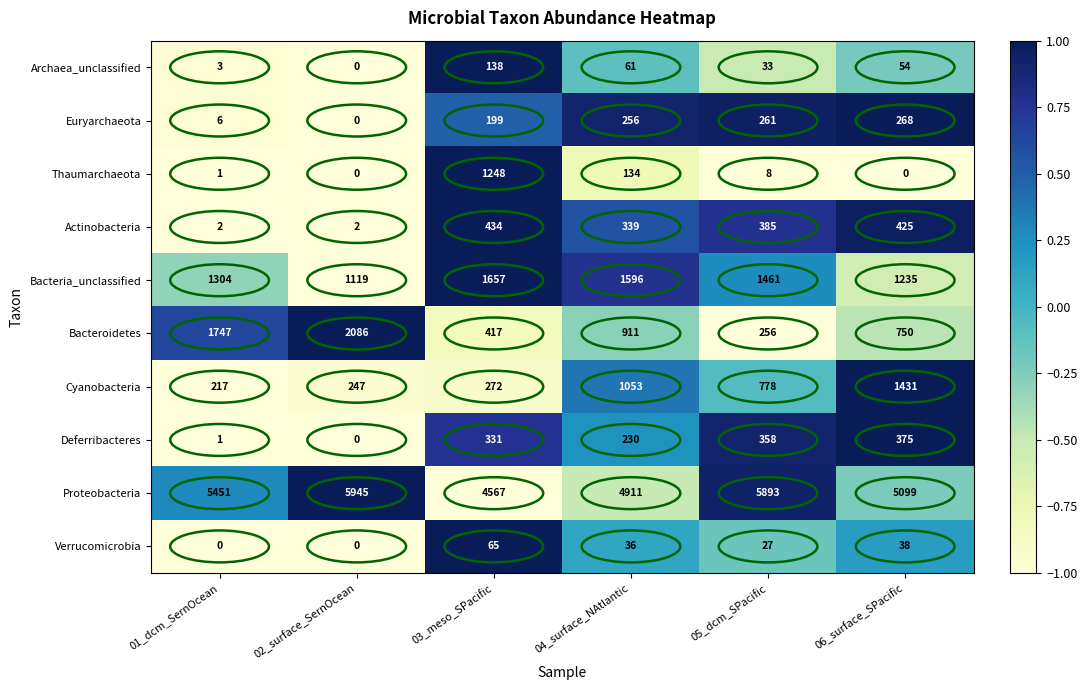

What is the difference between the highest and lowest values at 01_dcm_SernOcean?

5451